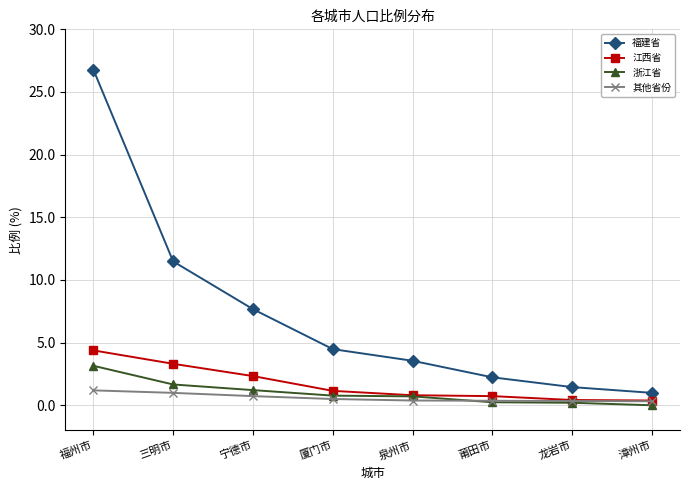

Which series changed the most between 福州市 and 泉州市?

福建省